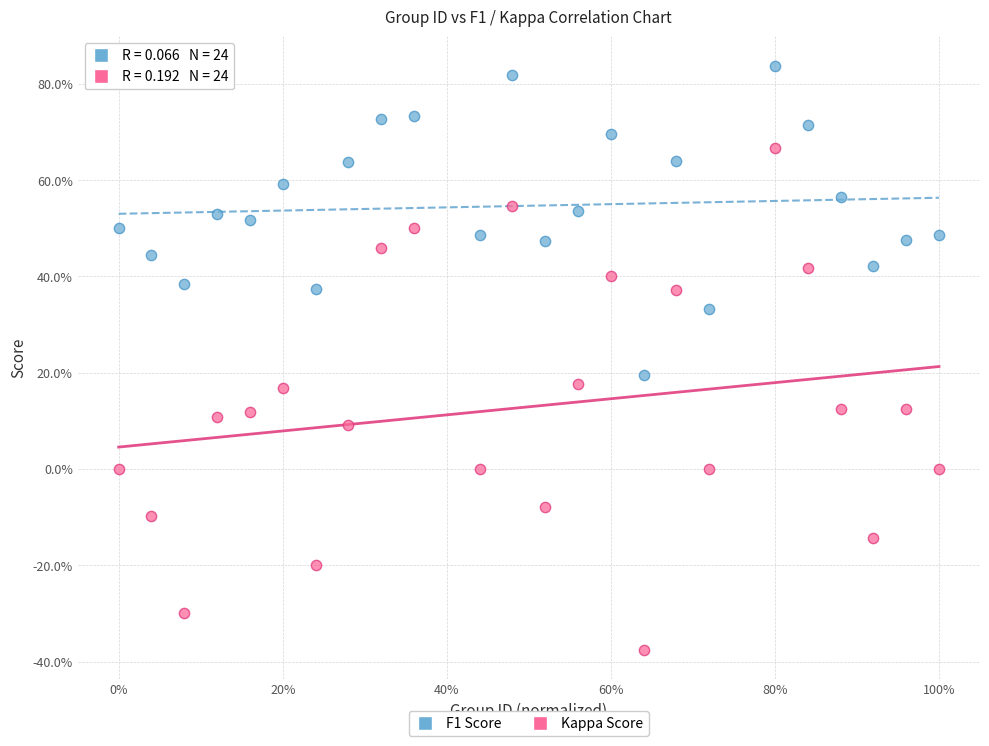

What are all the series names shown in the legend?

F1 Score, Kappa Score